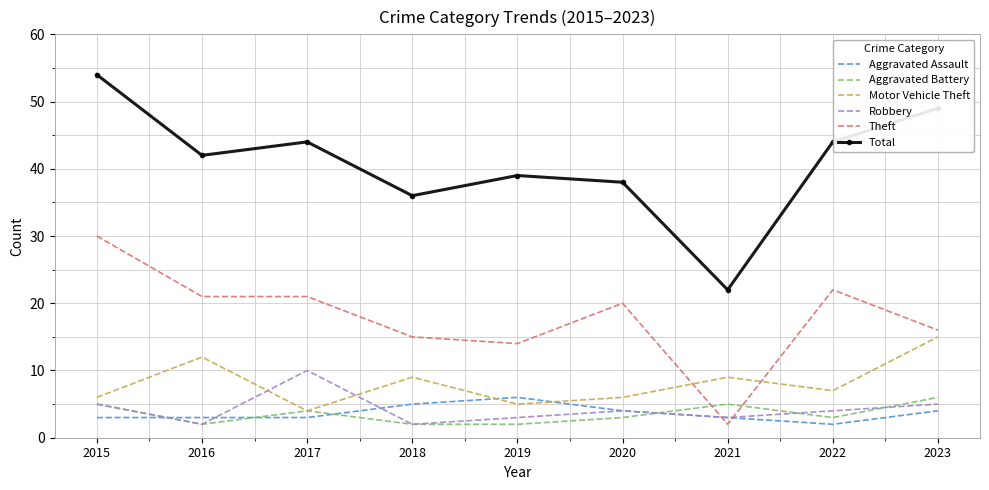

Reading left to right, list all the values displayed in this chart.

Aggravated Assault: 2015=3	2016=3	2017=3	2018=5	2019=6	2020=4	2021=3	2022=2	2023=4
Aggravated Battery: 2015=5	2016=2	2017=4	2018=2	2019=2	2020=3	2021=5	2022=3	2023=6
Motor Vehicle Theft: 2015=6	2016=12	2017=4	2018=9	2019=5	2020=6	2021=9	2022=7	2023=15
Robbery: 2015=5	2016=2	2017=10	2018=2	2019=3	2020=4	2021=3	2022=4	2023=5
Theft: 2015=30	2016=21	2017=21	2018=15	2019=14	2020=20	2021=2	2022=22	2023=16
Total: 2015=54	2016=42	2017=44	2018=36	2019=39	2020=38	2021=22	2022=44	2023=49